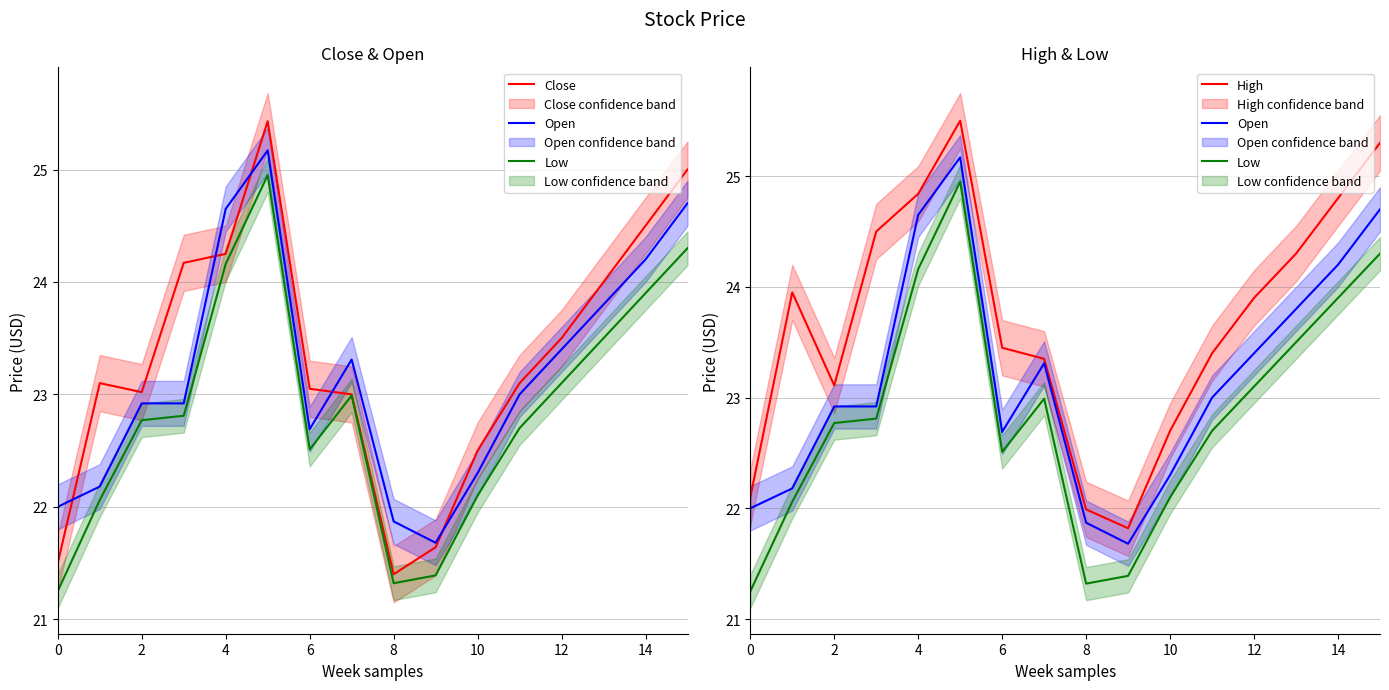

Reading left to right, extract all data points from this chart.

Close: 21.5	23.1	23.0	24.2	24.2	25.4	23.1	23.0	21.4	21.6	22.5	23.1	23.5	24.0	24.5	25.0
Open: 22.0	22.2	22.9	22.9	24.6	25.2	22.7	23.3	21.9	21.7	22.3	23.0	23.4	23.8	24.2	24.7
Low: 21.2	22.1	22.8	22.8	24.2	24.9	22.5	23.0	21.3	21.4	22.1	22.7	23.1	23.5	23.9	24.3
High: 22.1	23.9	23.1	24.5	24.8	25.5	23.4	23.4	22.0	21.8	22.7	23.4	23.9	24.3	24.8	25.3